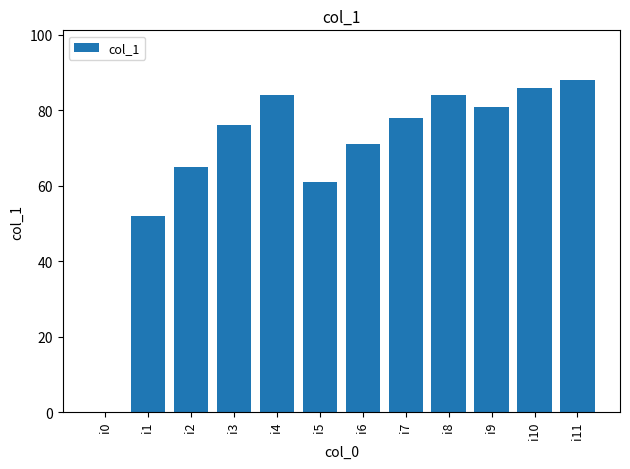

What is the change in value from i1 to i10?

+34